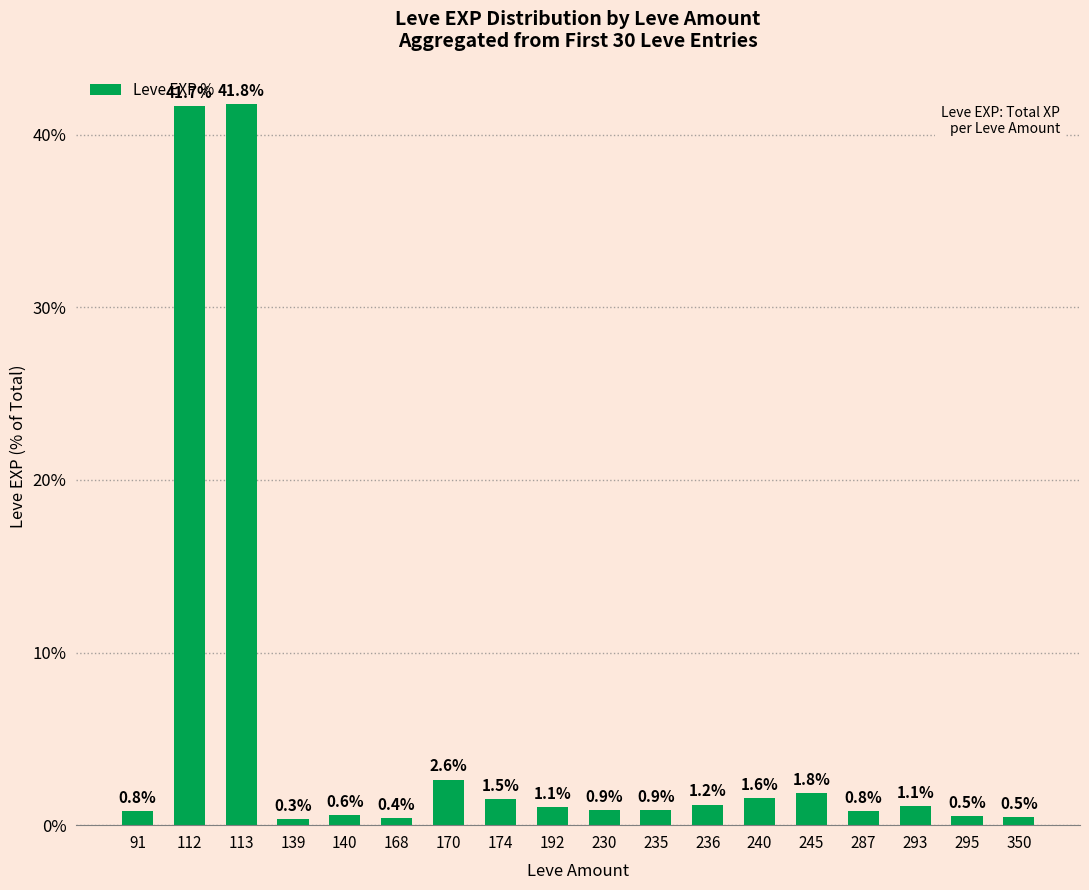

What is the value of the 5th bar from the left?

0.6